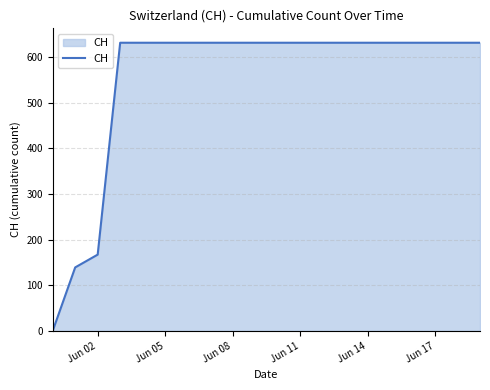

What is the maximum value shown in the chart?

631